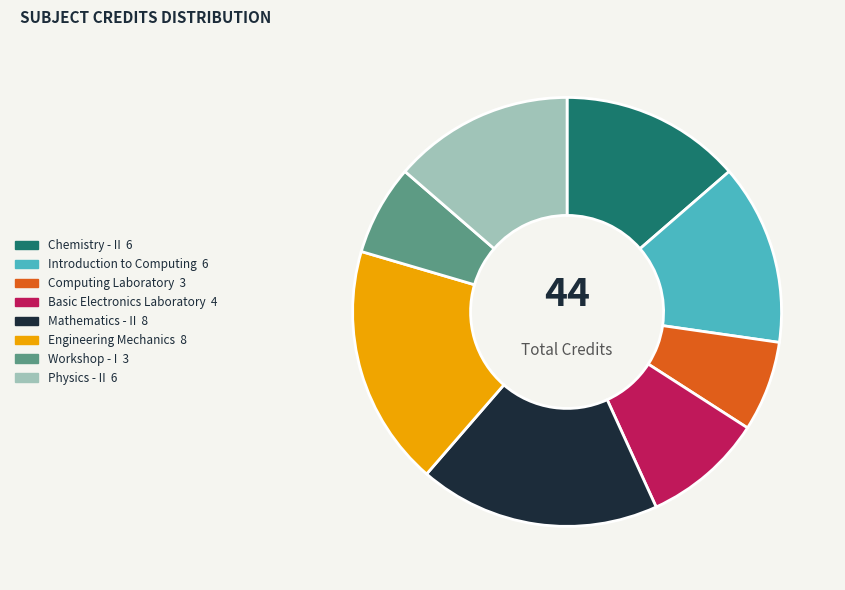

Does any single category account for the majority?

No